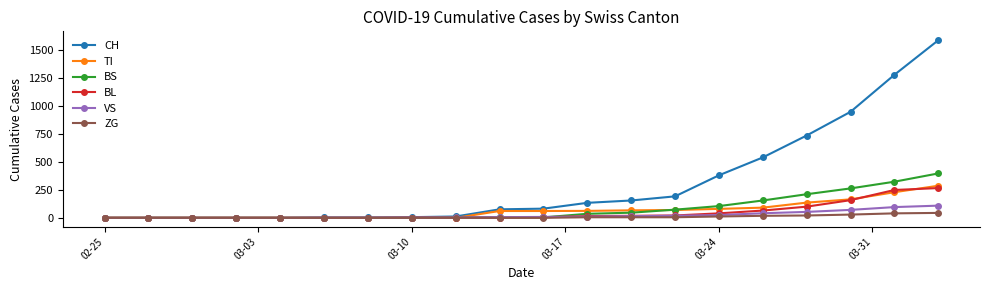

Which series has the largest total across all categories?

CH